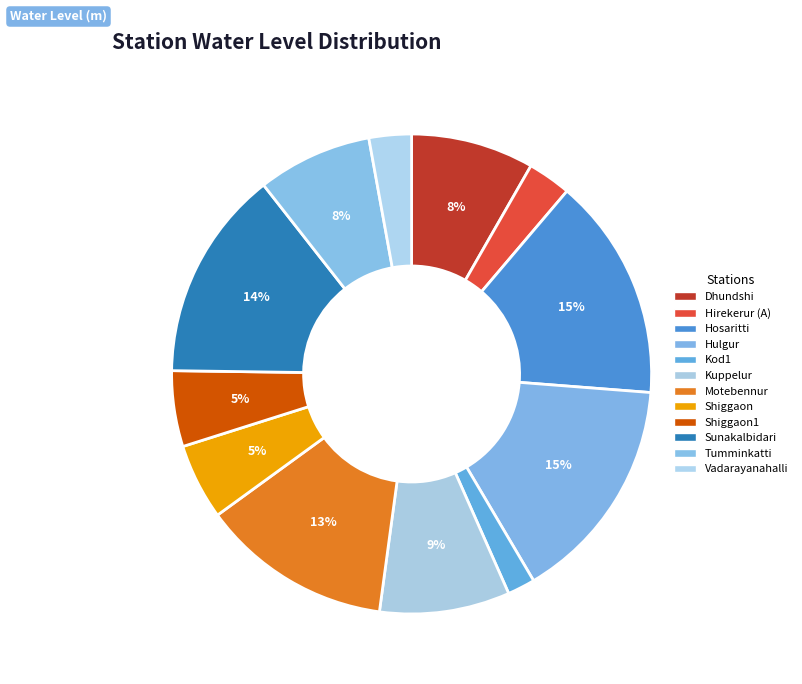

Count the number of slices in the pie.

12